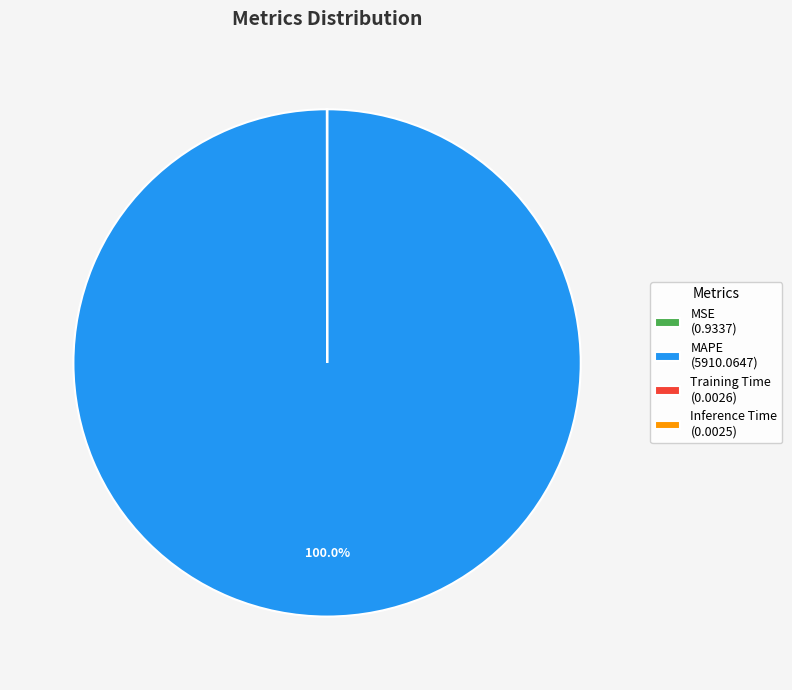

True or false: MAPE accounts for 100% of the total.

True